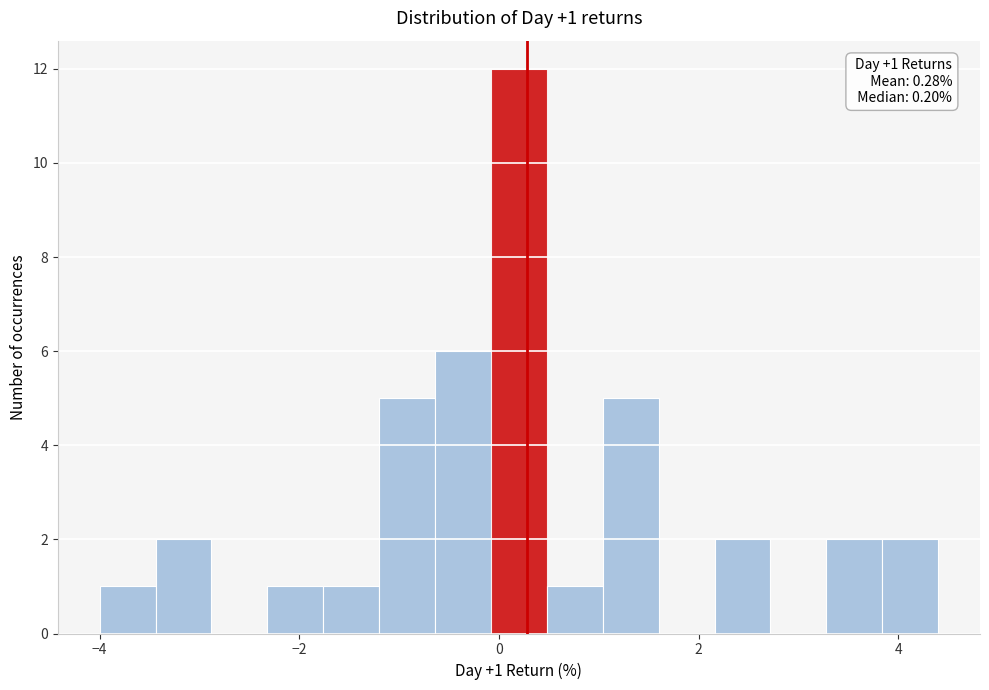

Around what value on the x-axis is the tallest bar? Give the approximate position of its centre, as read against the axis.

0.2